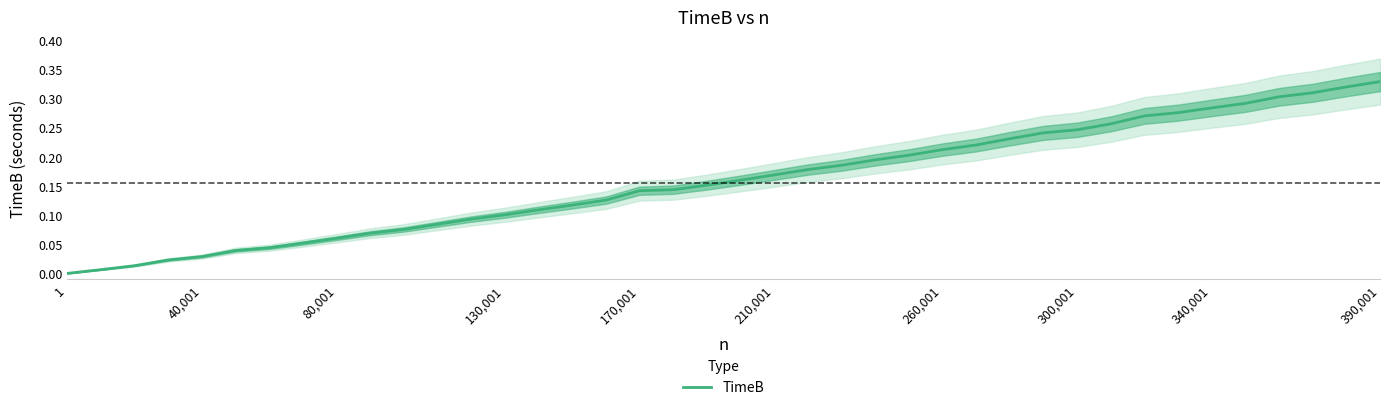

Where is the data nearest to the value 0?

1